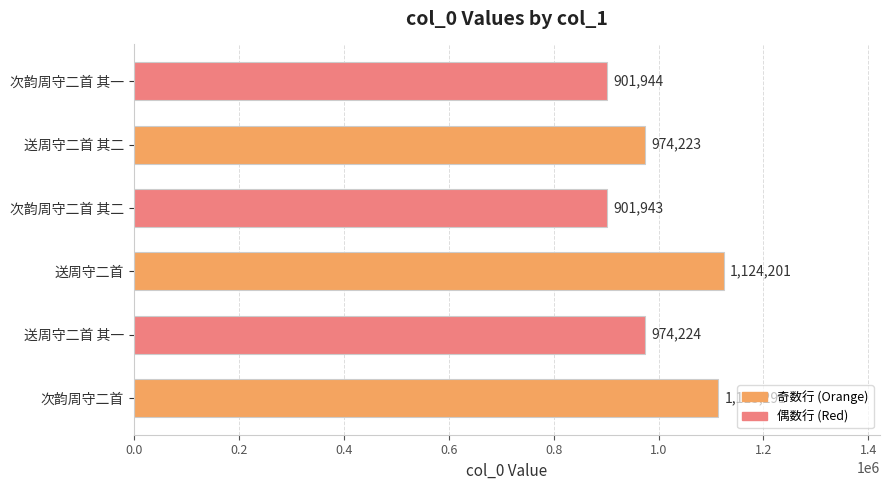

How many bars are there in total?

6